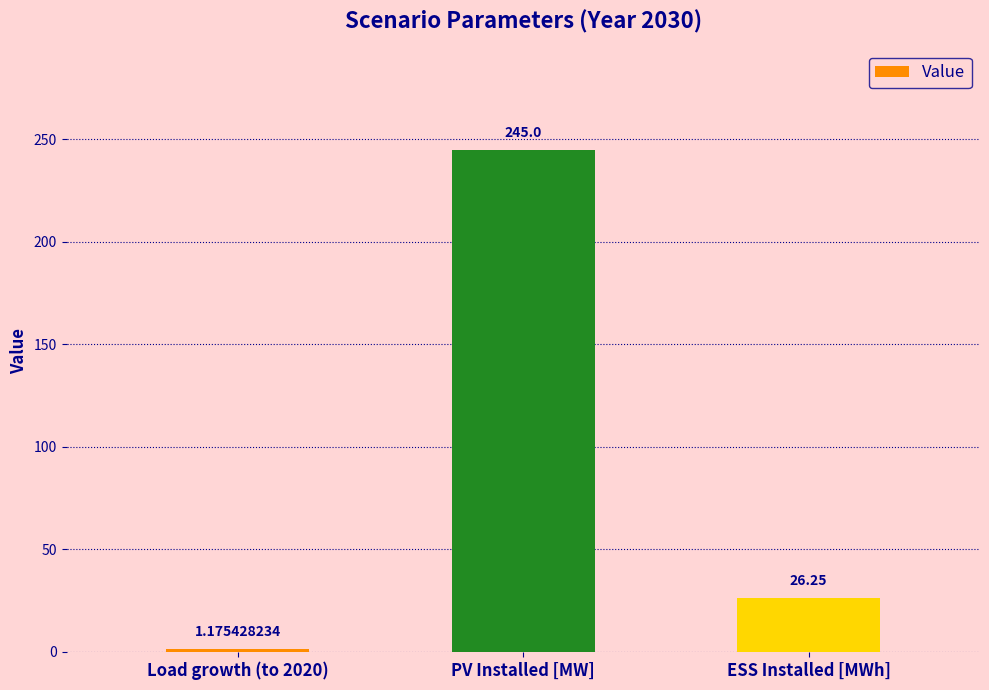

Which category has the highest value across all series?

PV Installed [MW]